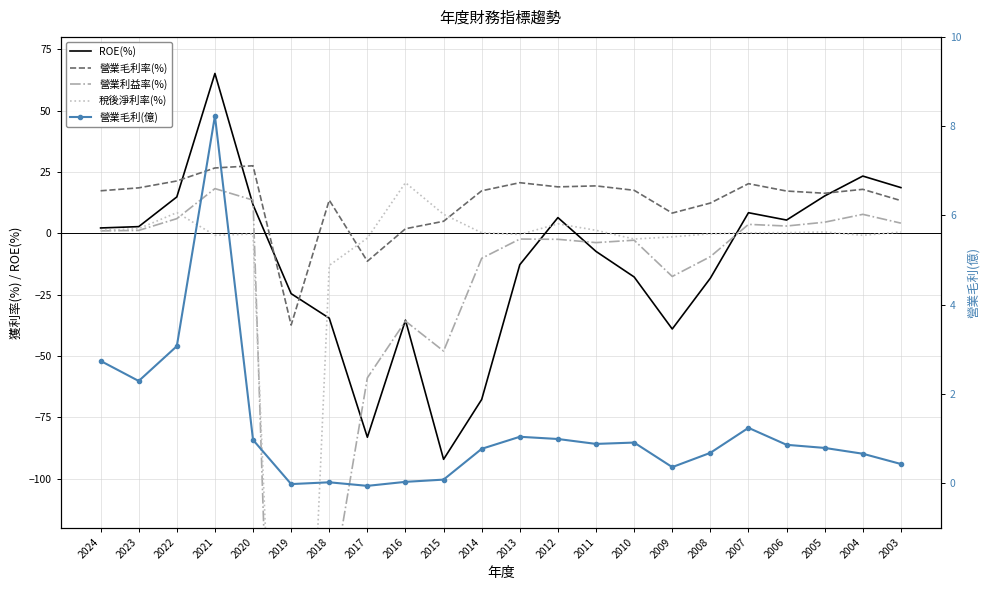

What is the difference between the maximum and minimum values in the 稅後淨利率(%) series?

390.6